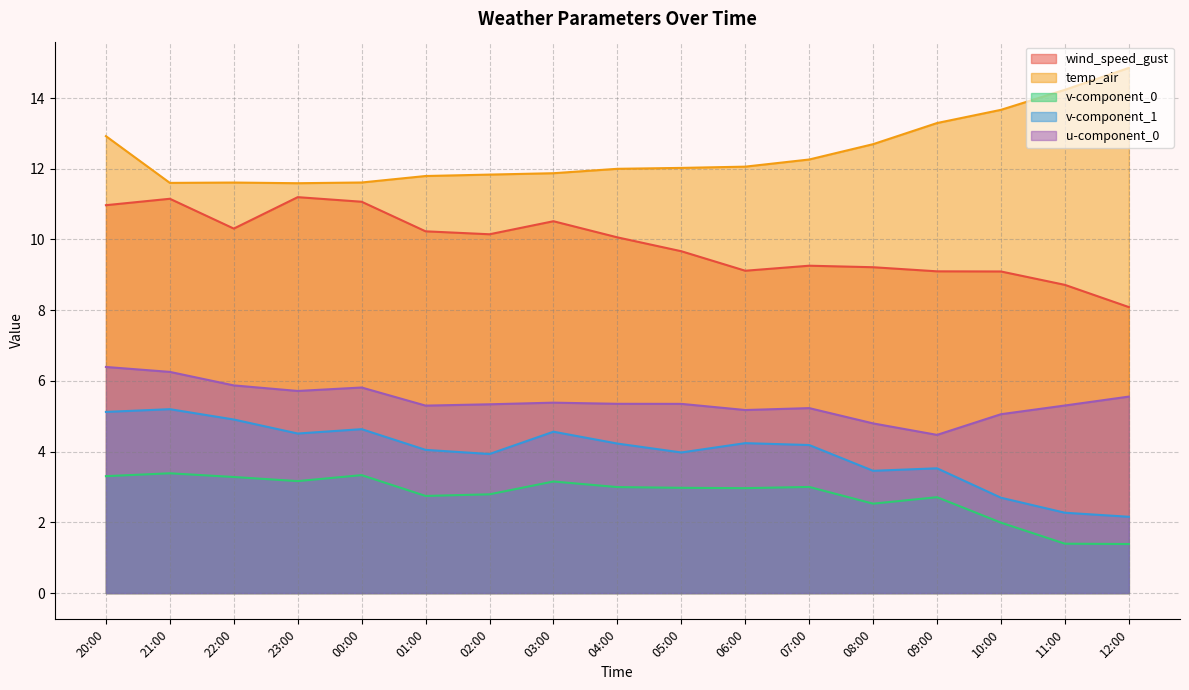

Between 12:00 and 03:00, which is larger?

03:00